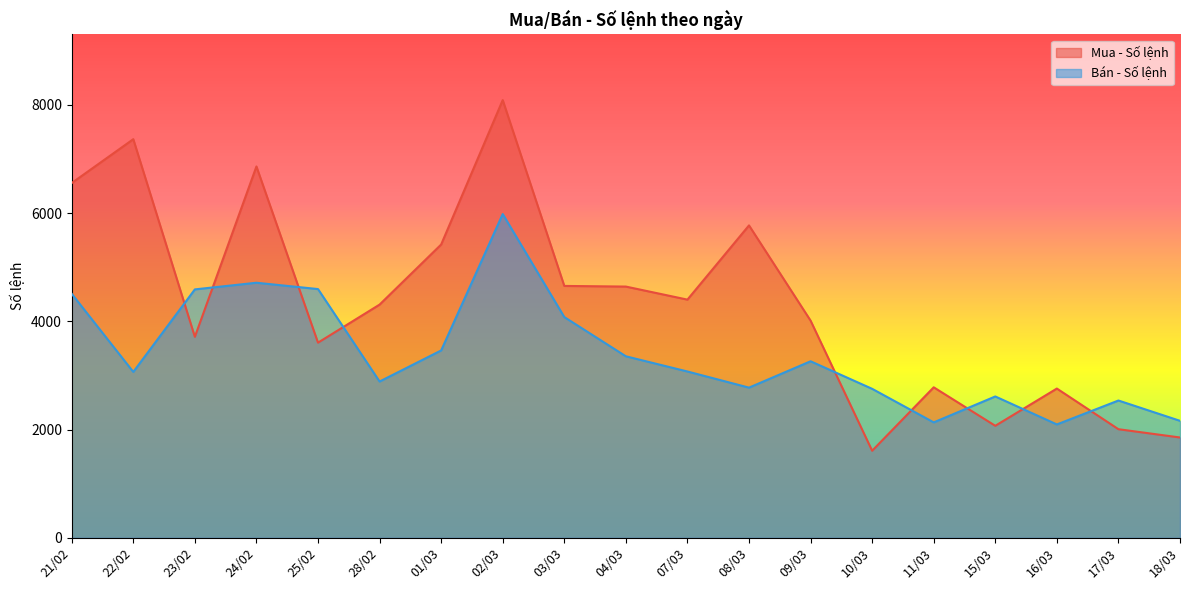

Does the chart display data point markers on the line(s)?

No